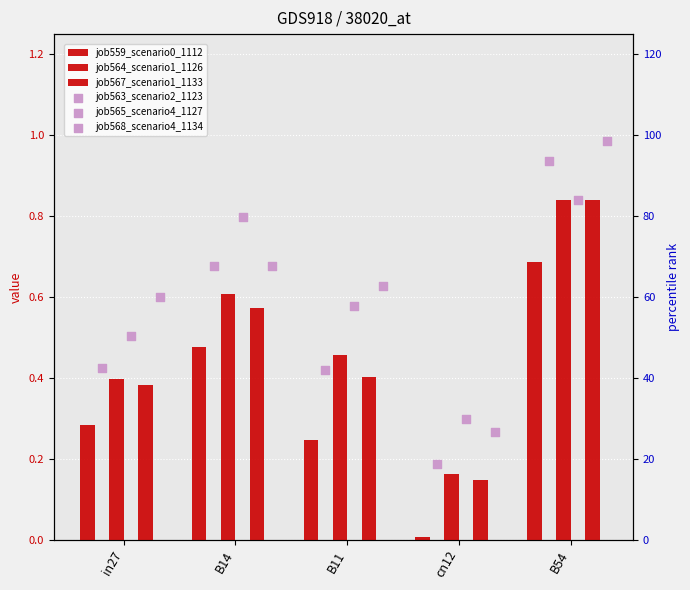

At which category is the sum across all series the highest?

B54